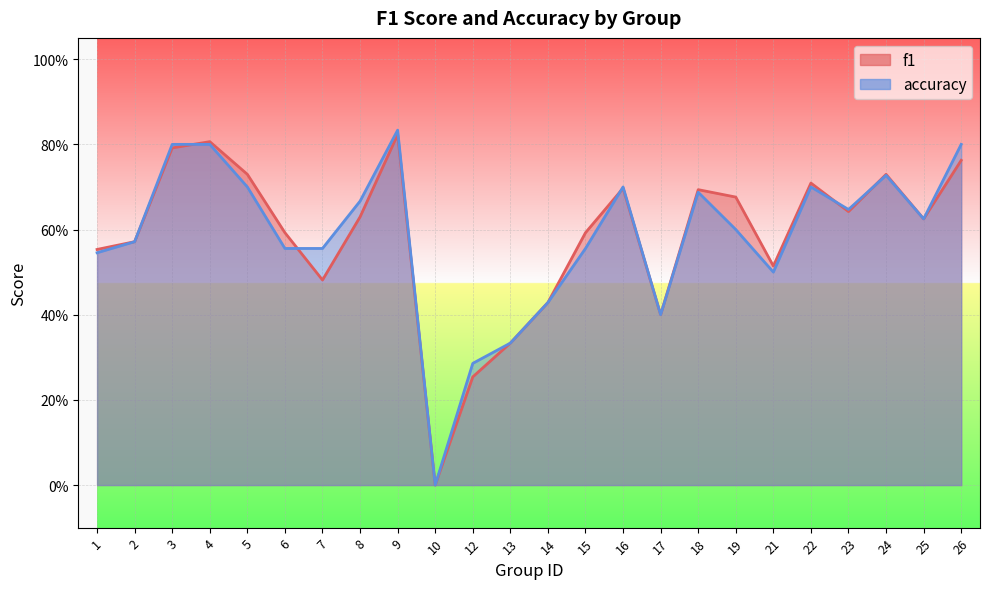

At how many categories does at least one series exceed 0?

23